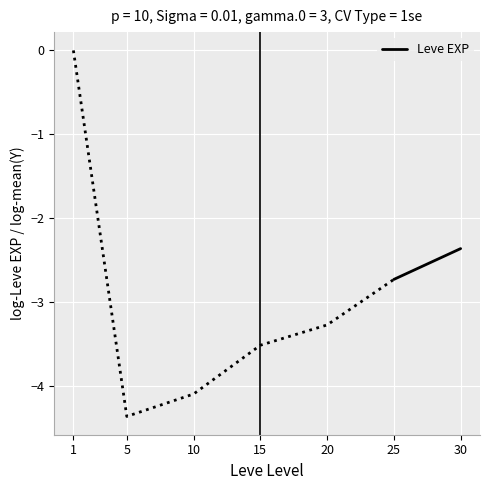

How many lines are shown in the chart?

1